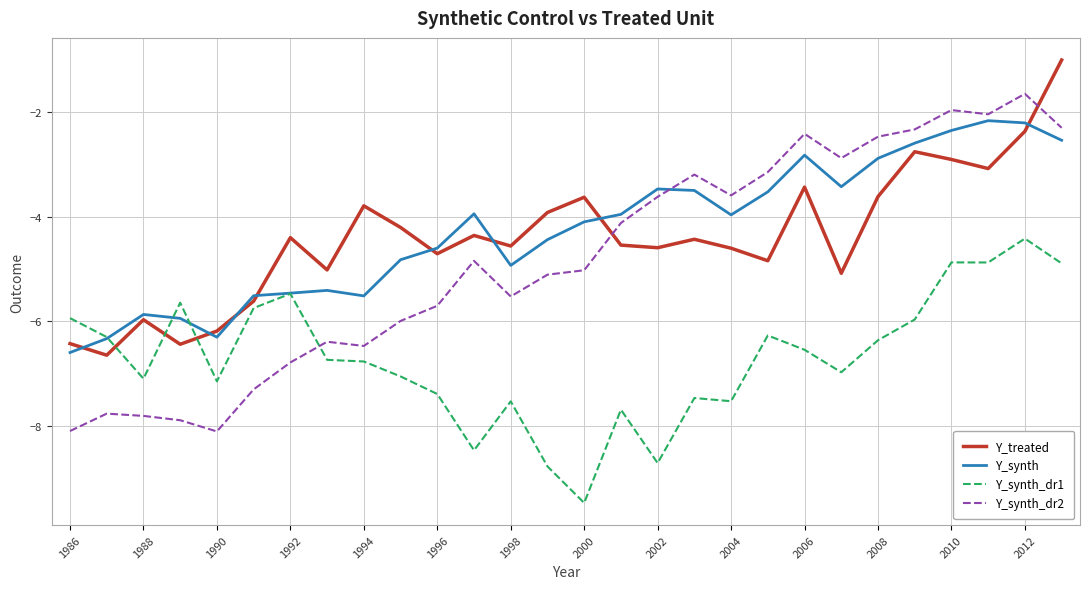

How many interior local peaks does the Y_synth_dr2 series have?

7